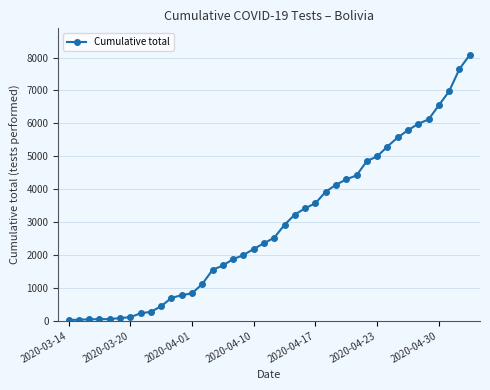

What is the value of the 8th point from the left?

228